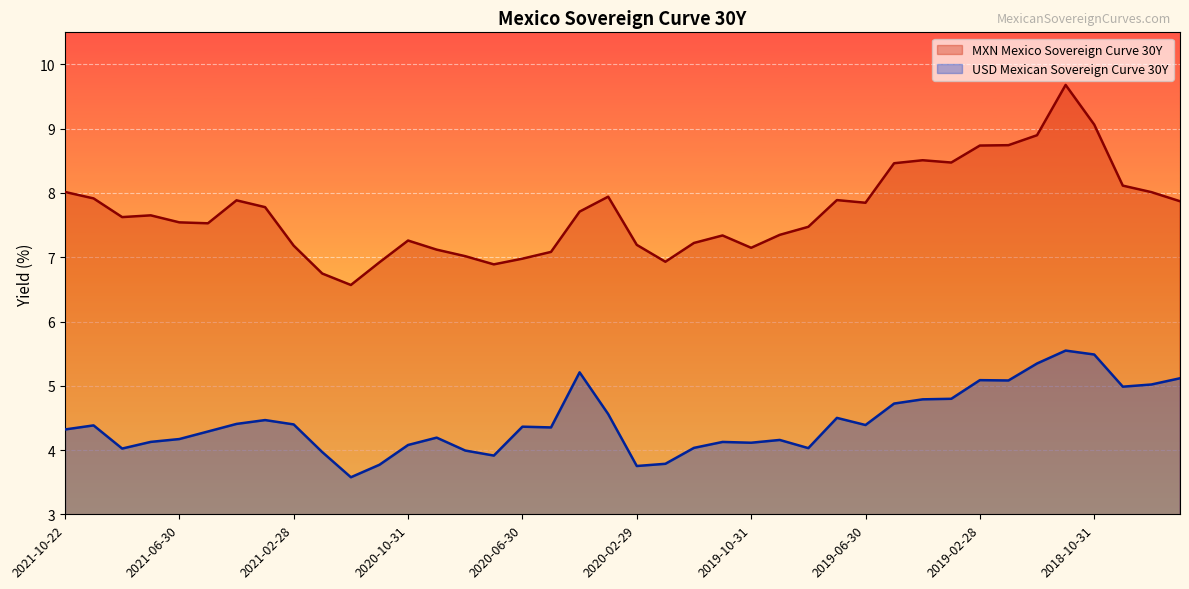

How many values in the MXN Mexico Sovereign Curve 30Y series exceed 7?

34